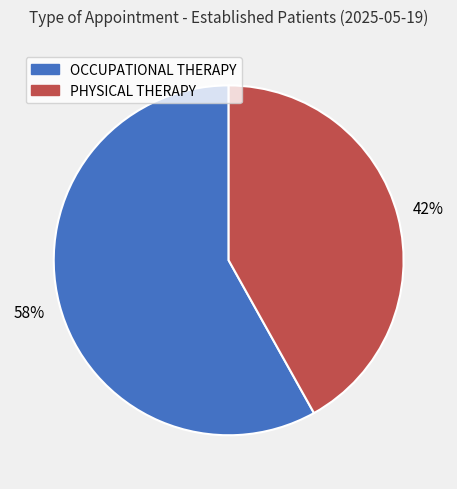

Is it true that OCCUPATIONAL THERAPY is 58% of the pie?

True